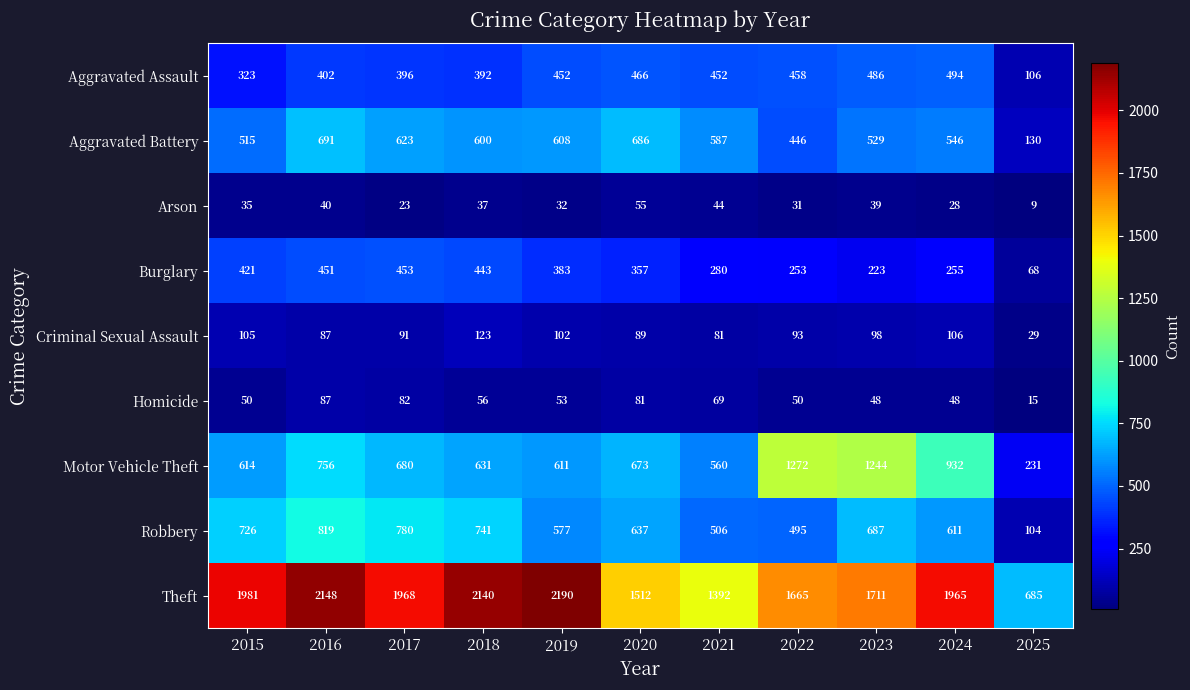

List the series in order of their peak value, lowest first.

Arson, Homicide, Criminal Sexual Assault, Burglary, Aggravated Assault, Aggravated Battery, Robbery, Motor Vehicle Theft, Theft